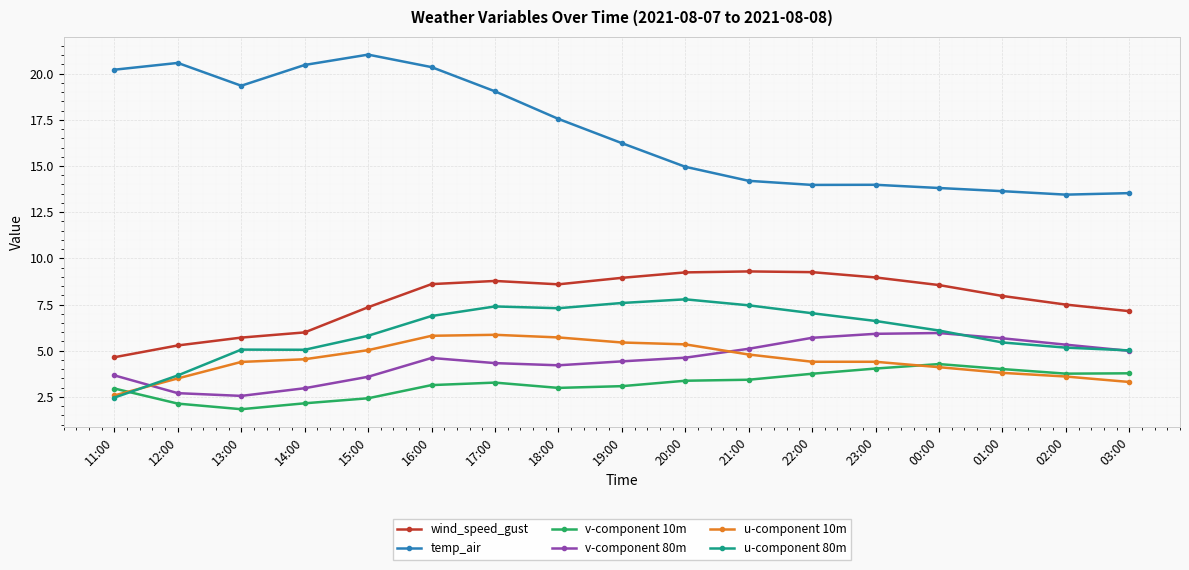

What is the average value of the v-component 10m series?

3.2